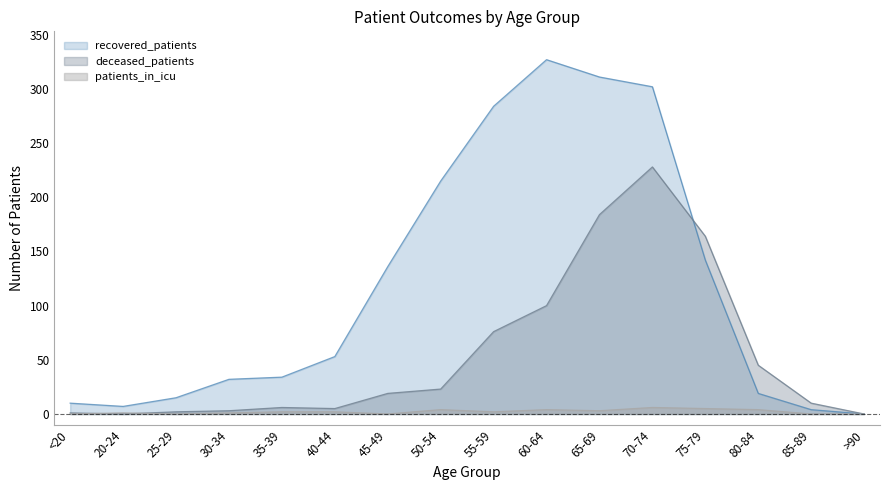

At <20, list the series in order from smallest to largest.

patients_in_icu, deceased_patients, recovered_patients